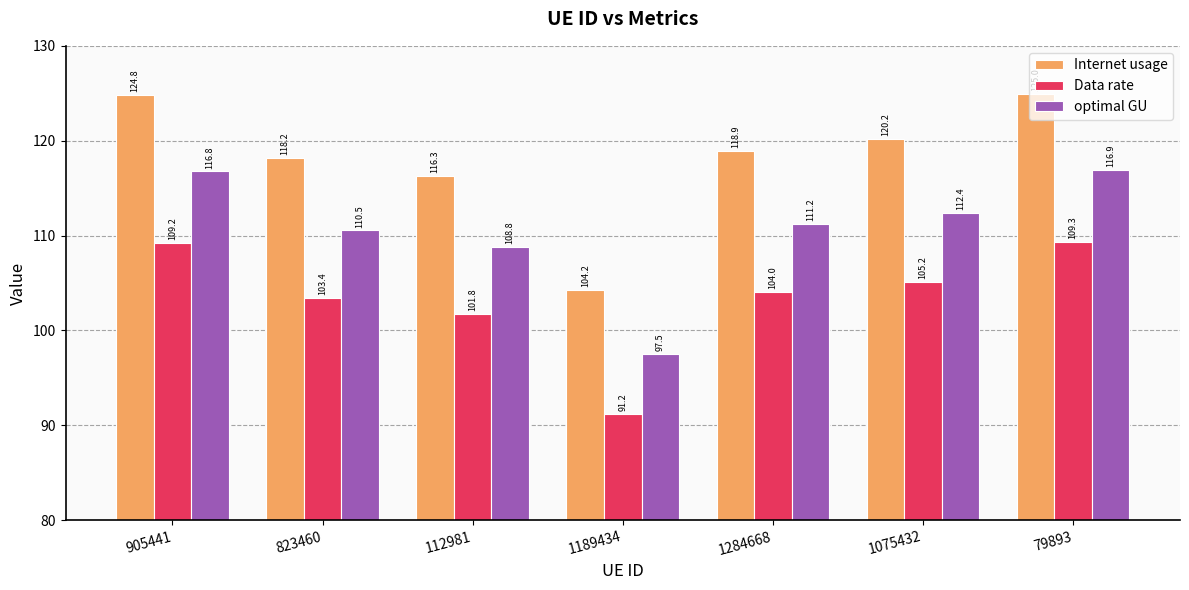

Reading left to right, transcribe all the data shown in this chart.

Internet usage: 124.8	118.2	116.3	104.2	118.9	120.2	125.0
Data rate: 109.2	103.4	101.8	91.2	104.0	105.2	109.3
optimal GU: 116.8	110.5	108.8	97.5	111.2	112.4	116.9